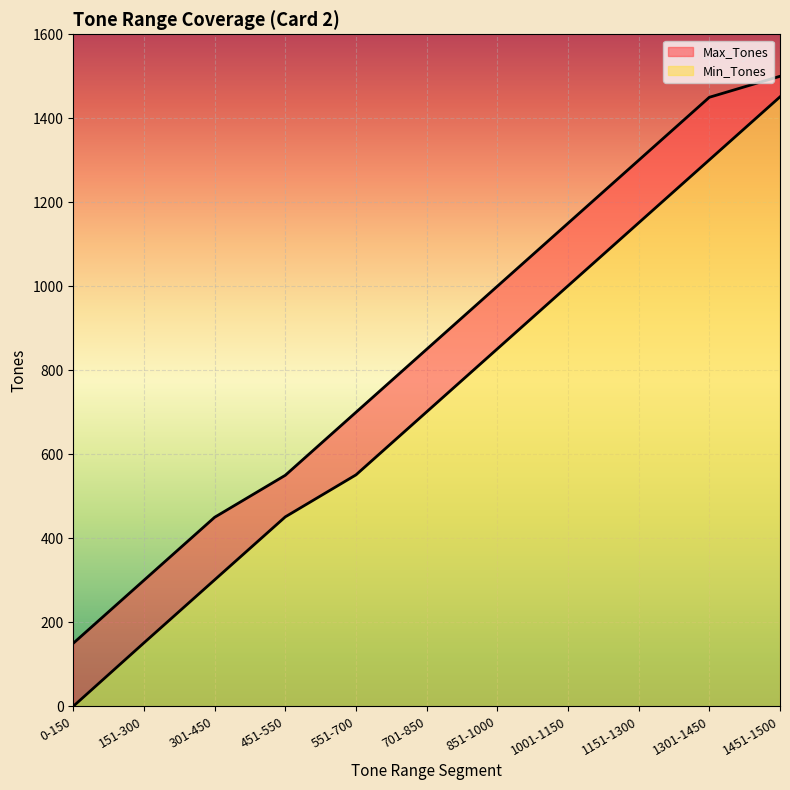

At which category is the sum across all series the highest?

1451-1500